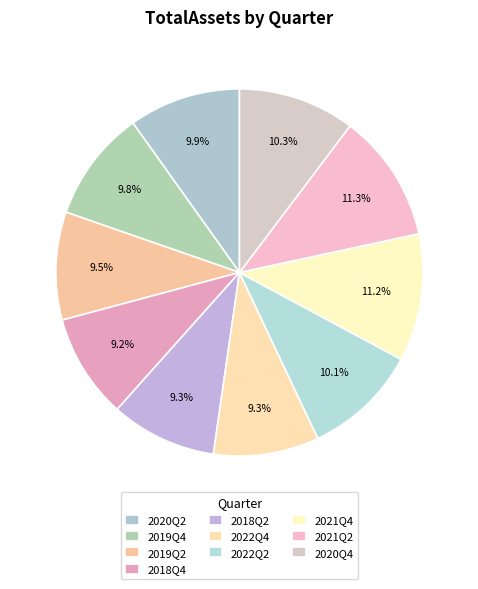

How many slices are in this pie chart?

10